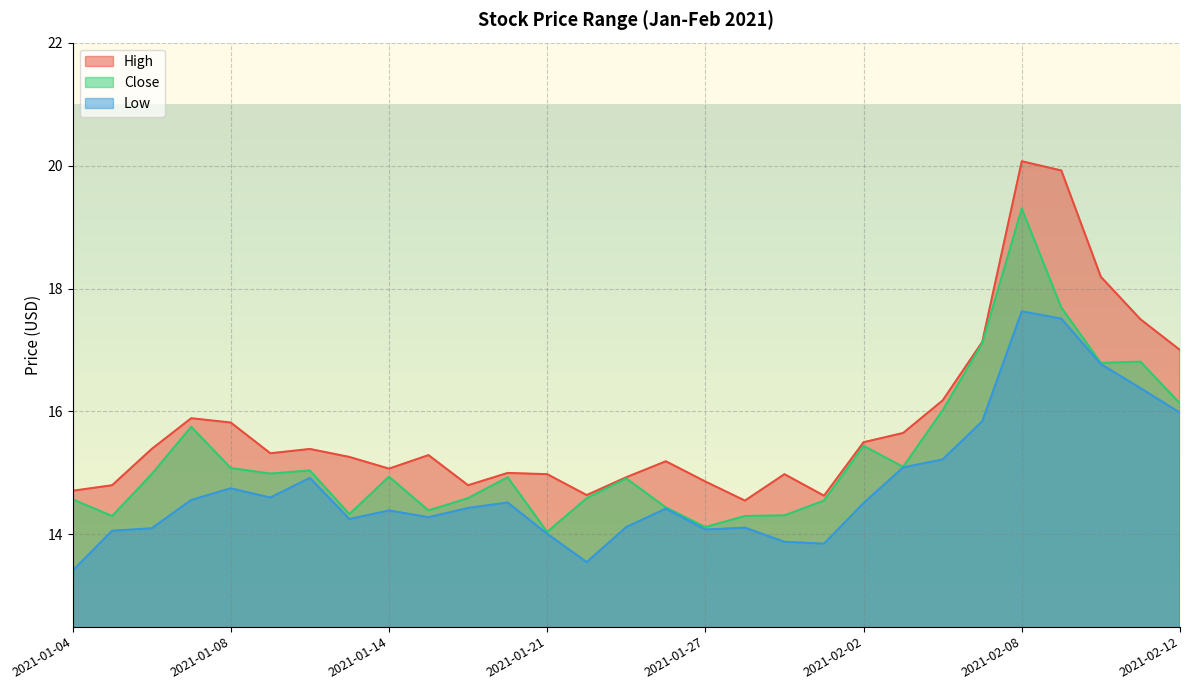

Reading left to right, list all the values displayed in this chart.

High: 2021-01-04=14.7	2021-01-05=14.8	2021-01-06=15.4	2021-01-07=15.9	2021-01-08=15.8	2021-01-11=15.3	2021-01-12=15.4	2021-01-13=15.3	2021-01-14=15.1	2021-01-15=15.3	2021-01-19=14.8	2021-01-20=15.0	2021-01-21=15.0	2021-01-22=14.6	2021-01-25=14.9	2021-01-26=15.2	2021-01-27=14.9	2021-01-28=14.6	2021-01-29=15.0	2021-02-01=14.6	2021-02-02=15.5	2021-02-03=15.6	2021-02-04=16.2	2021-02-05=17.1	2021-02-08=20.1	2021-02-09=19.9	2021-02-10=18.2	2021-02-11=17.5	2021-02-12=17.0
Close: 2021-01-04=14.6	2021-01-05=14.3	2021-01-06=15.0	2021-01-07=15.8	2021-01-08=15.1	2021-01-11=15.0	2021-01-12=15.0	2021-01-13=14.3	2021-01-14=14.9	2021-01-15=14.4	2021-01-19=14.6	2021-01-20=14.9	2021-01-21=14.0	2021-01-22=14.6	2021-01-25=14.9	2021-01-26=14.4	2021-01-27=14.1	2021-01-28=14.3	2021-01-29=14.3	2021-02-01=14.6	2021-02-02=15.4	2021-02-03=15.1	2021-02-04=16.0	2021-02-05=17.1	2021-02-08=19.3	2021-02-09=17.7	2021-02-10=16.8	2021-02-11=16.8	2021-02-12=16.1
Low: 2021-01-04=13.4	2021-01-05=14.1	2021-01-06=14.1	2021-01-07=14.6	2021-01-08=14.8	2021-01-11=14.6	2021-01-12=14.9	2021-01-13=14.2	2021-01-14=14.4	2021-01-15=14.3	2021-01-19=14.4	2021-01-20=14.5	2021-01-21=14.0	2021-01-22=13.6	2021-01-25=14.1	2021-01-26=14.4	2021-01-27=14.1	2021-01-28=14.1	2021-01-29=13.9	2021-02-01=13.9	2021-02-02=14.5	2021-02-03=15.1	2021-02-04=15.2	2021-02-05=15.8	2021-02-08=17.6	2021-02-09=17.5	2021-02-10=16.8	2021-02-11=16.4	2021-02-12=16.0